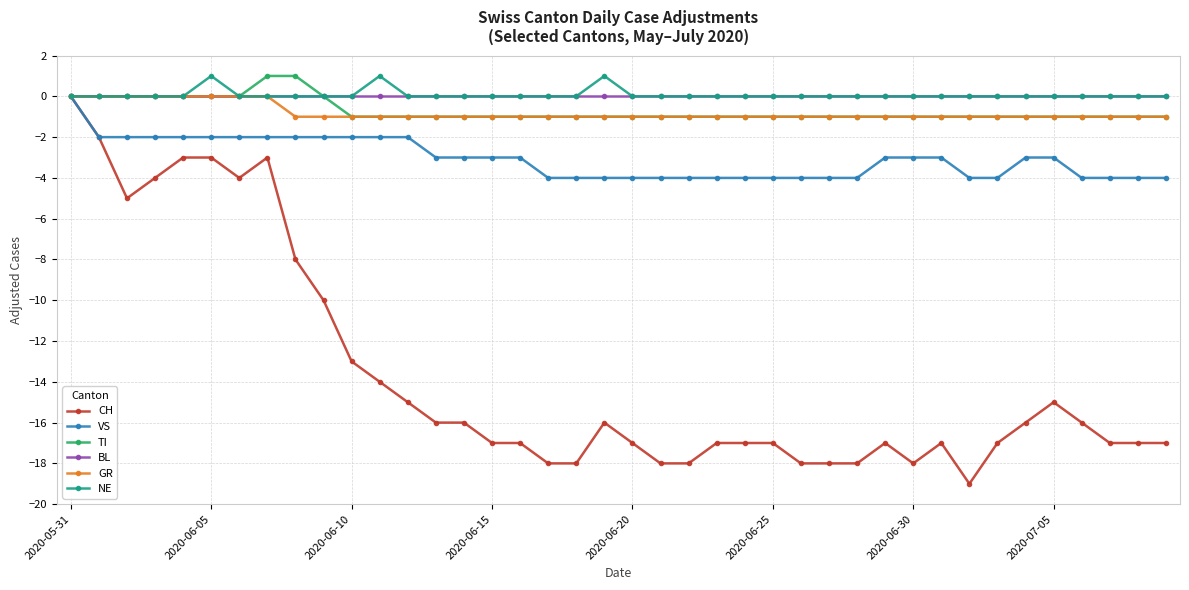

What is the value of the TI point at the 23rd from the left?

-1